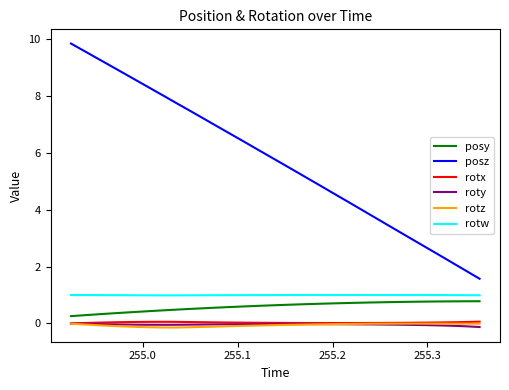

True or false: posz and posy intersect in this chart.

False